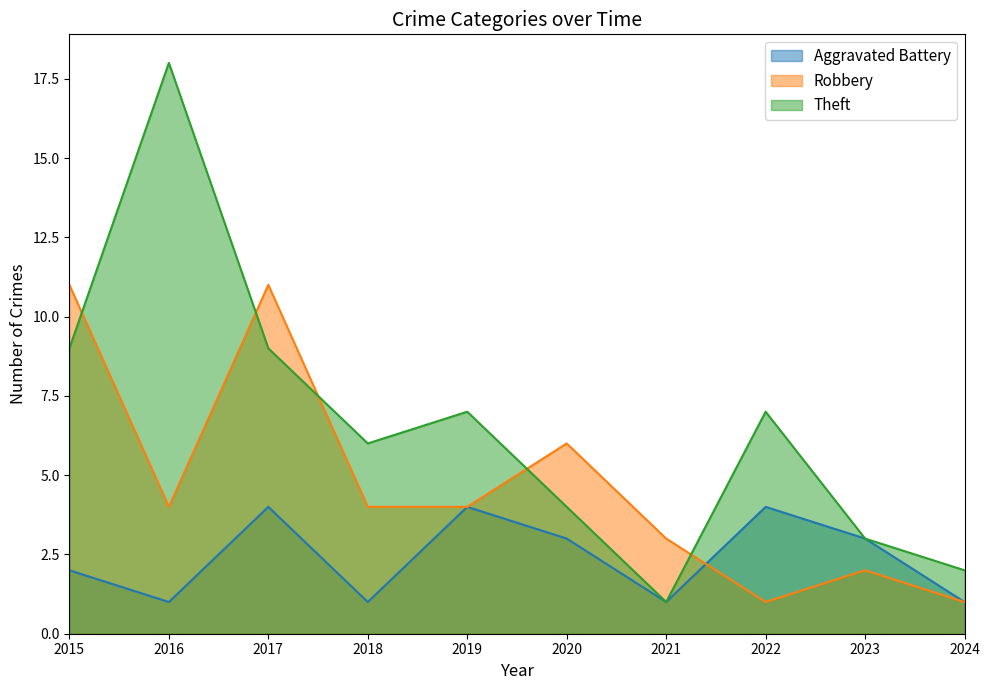

What is the total value across all series at 2018?

11